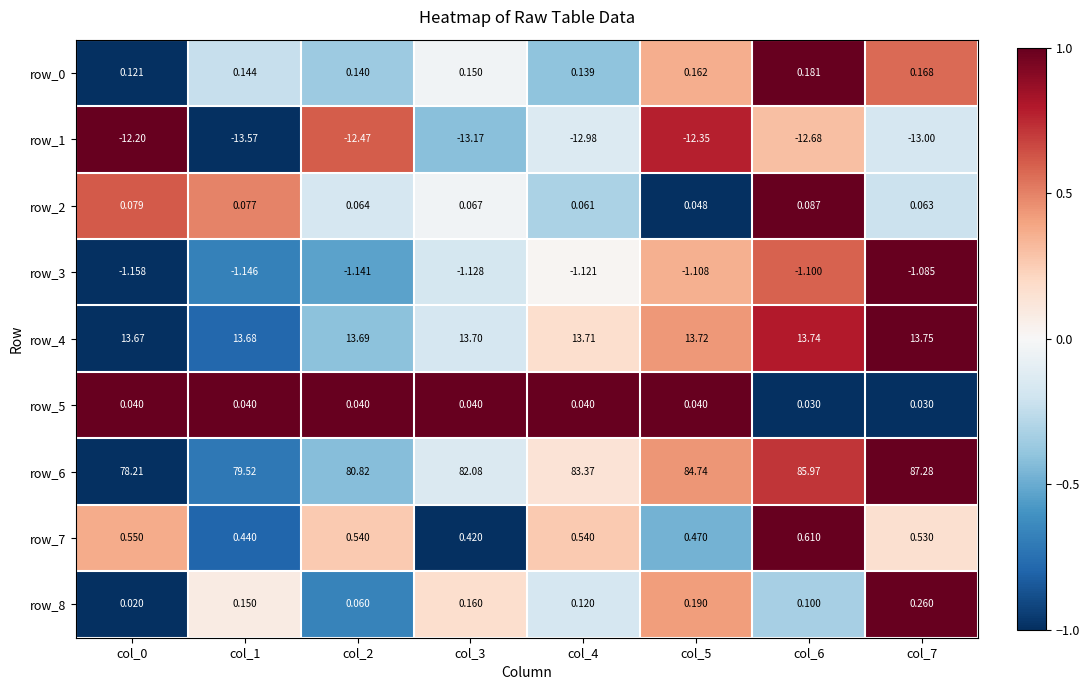

Count the number of categories in the chart.

8